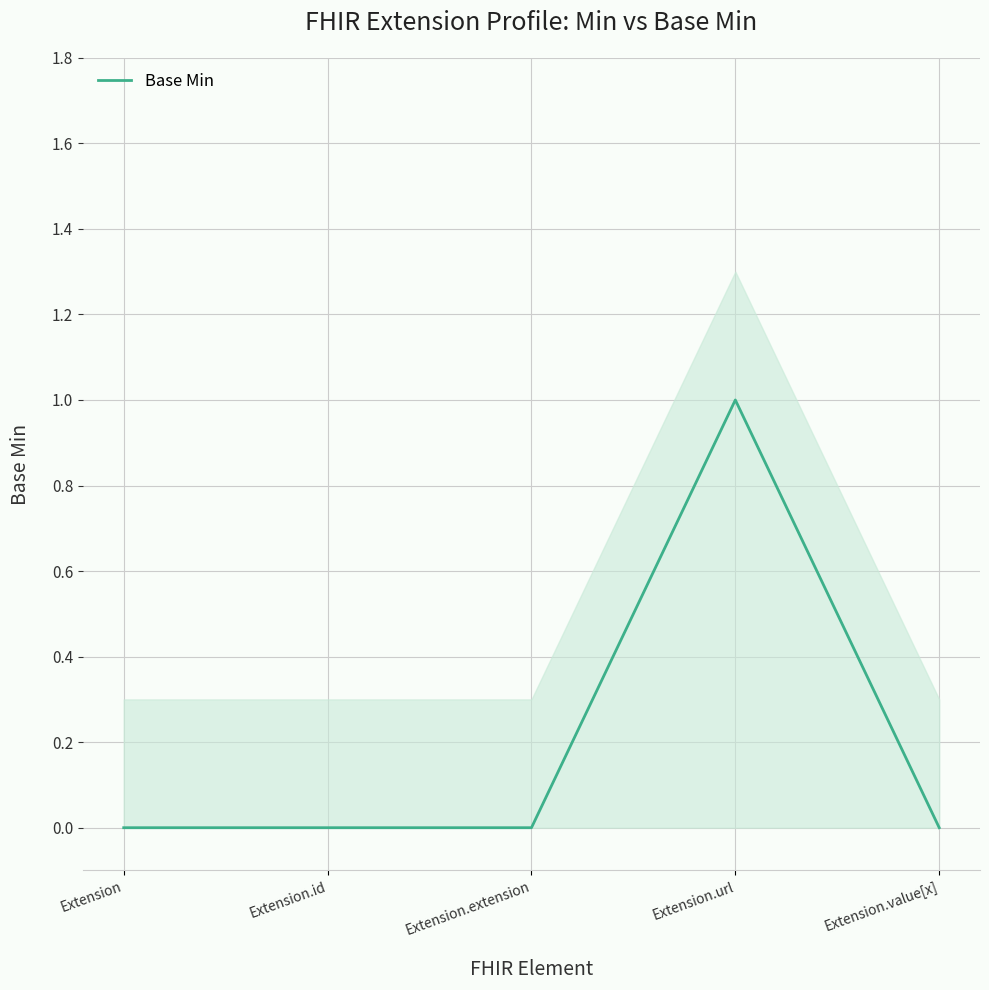

Which category has the highest value across all series?

Extension.url